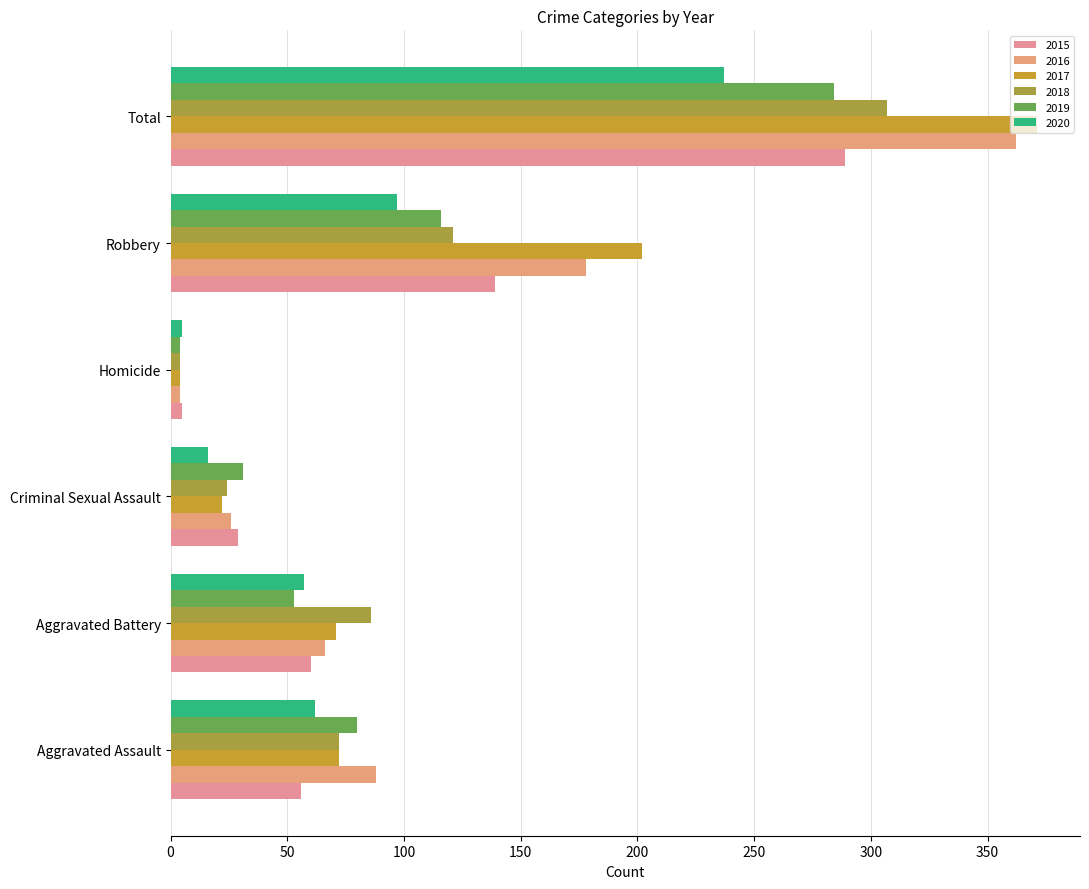

Count the number of data series in this chart.

6